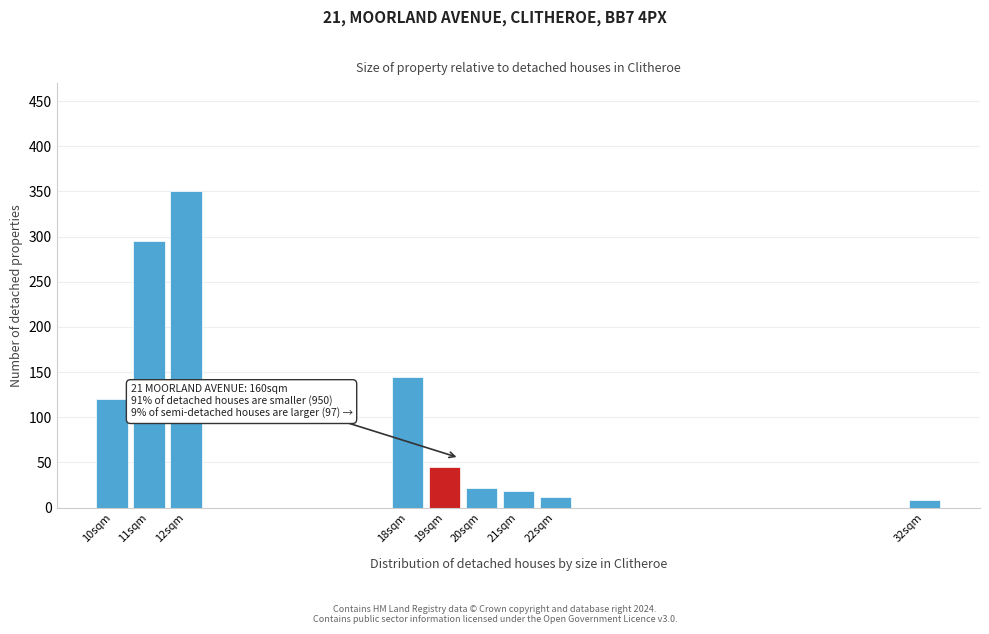

Reading left to right, transcribe all the data shown in this chart.

120	295	350	145	45	22	18	12	8